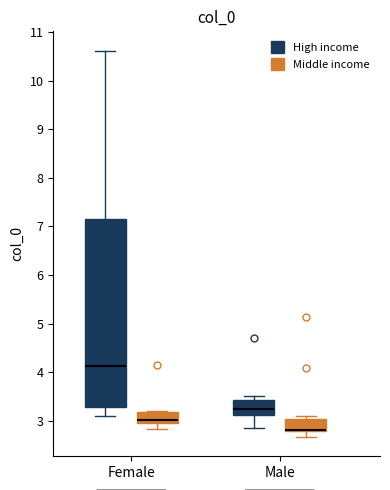

Where does the upper whisker of the box for Female (High income) end on the y-axis? The values are not printed on the chart, so give them approximately, as read against the axis.

10.6